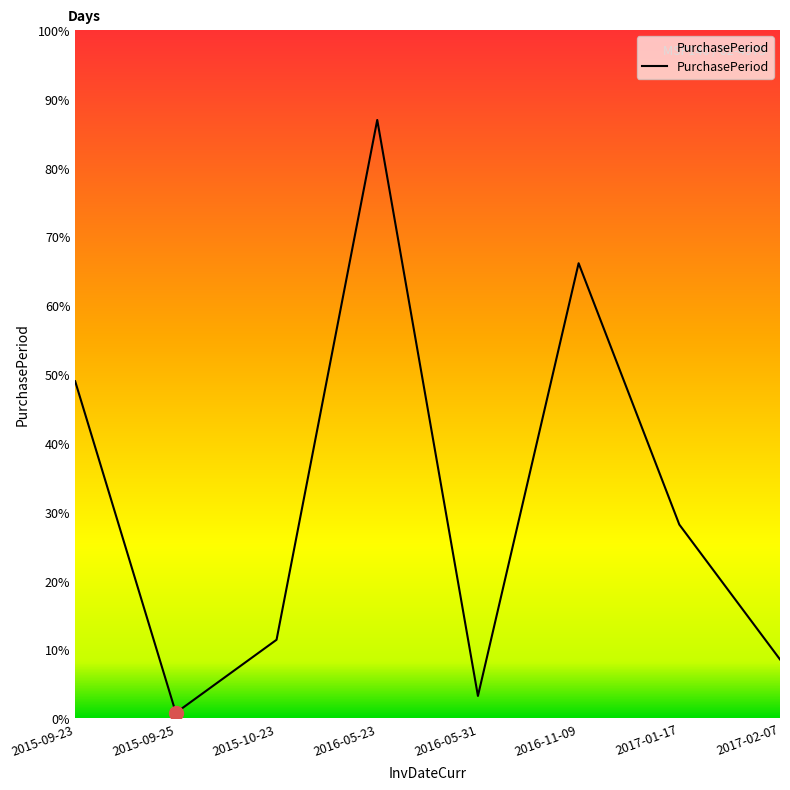

Does the chart have visible grid lines?

No